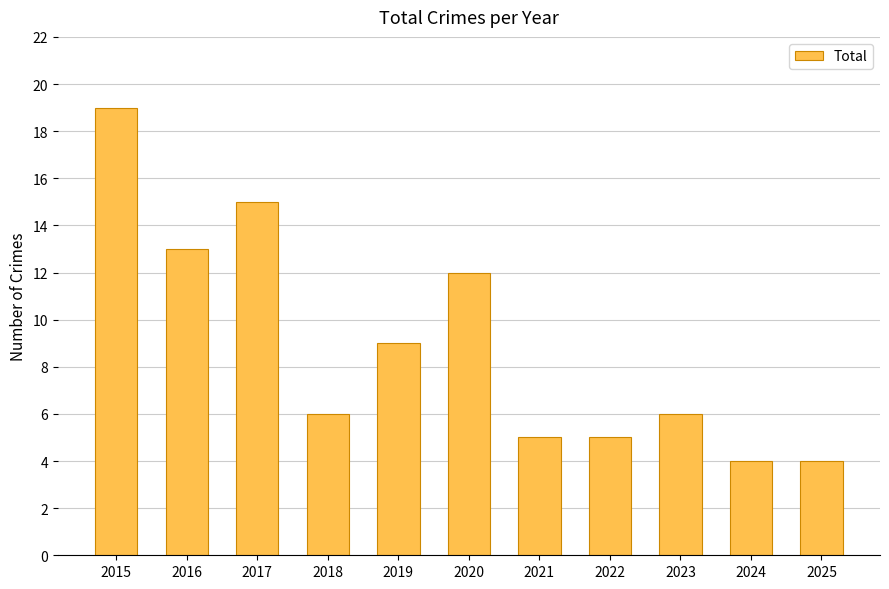

Between 2024 and 2022, which is larger?

2022